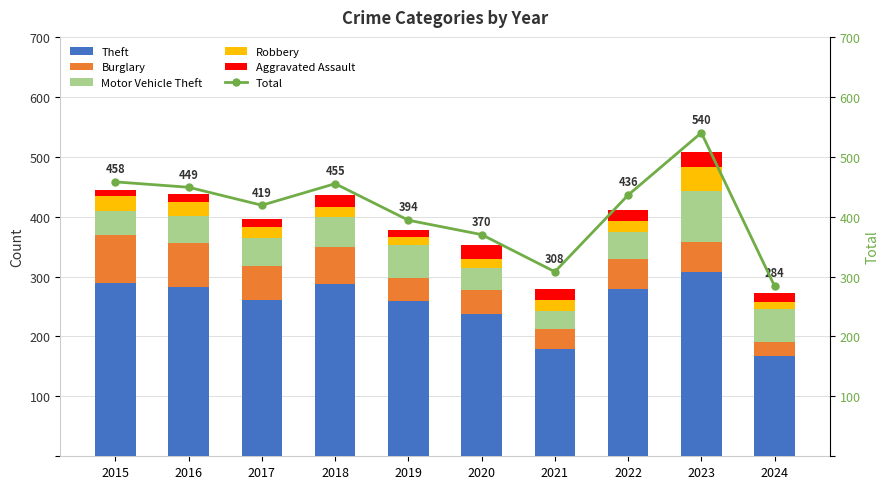

How many groups of bars are there?

10